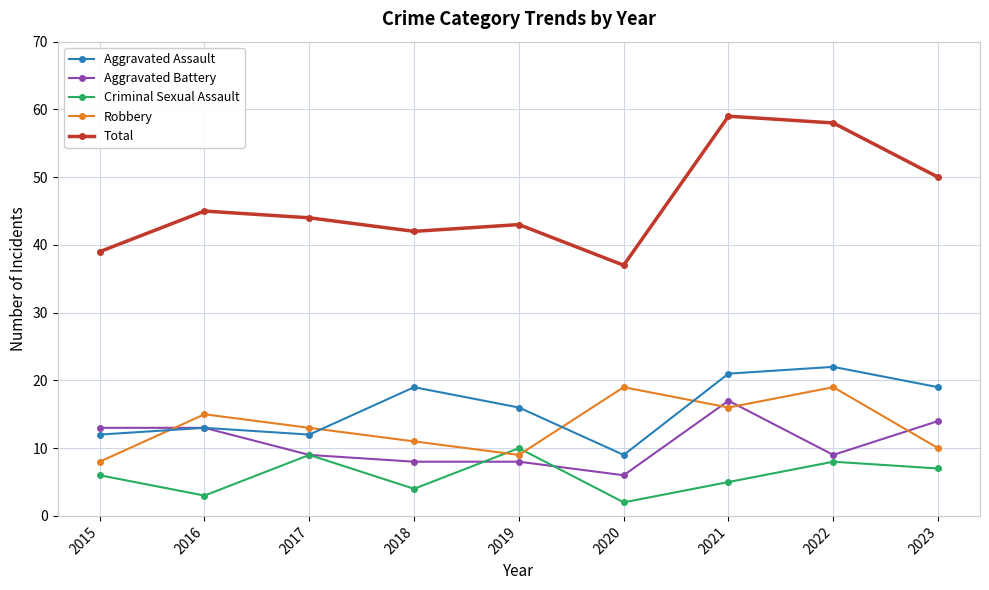

Is the value of Total at 2019 greater than the value of Aggravated Battery at 2016?

Yes